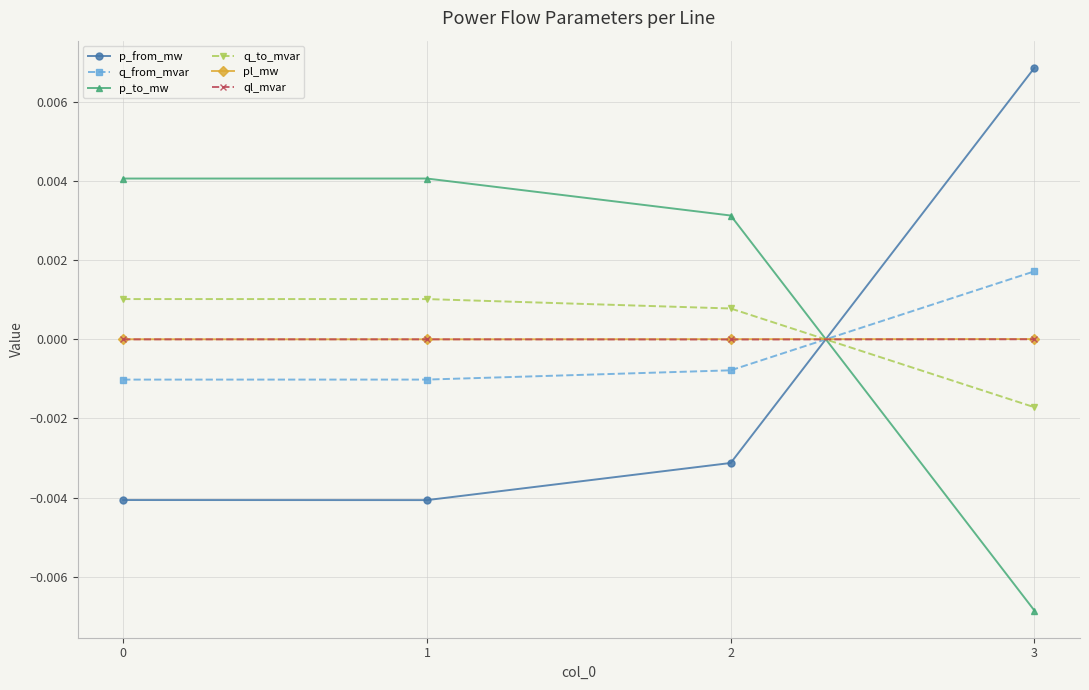

How many lines are shown in the chart?

6